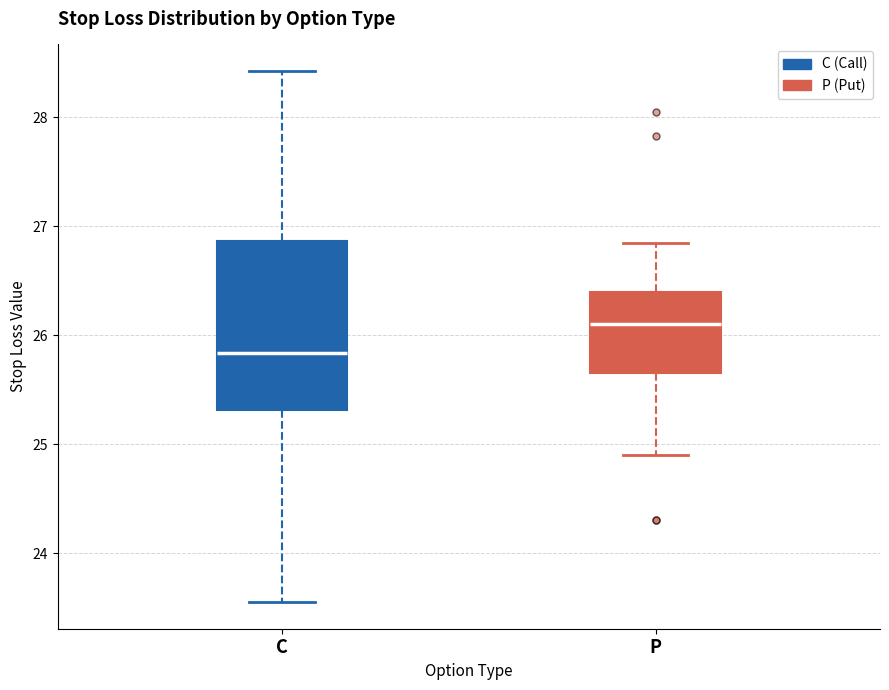

Which box's median line is the highest?

P